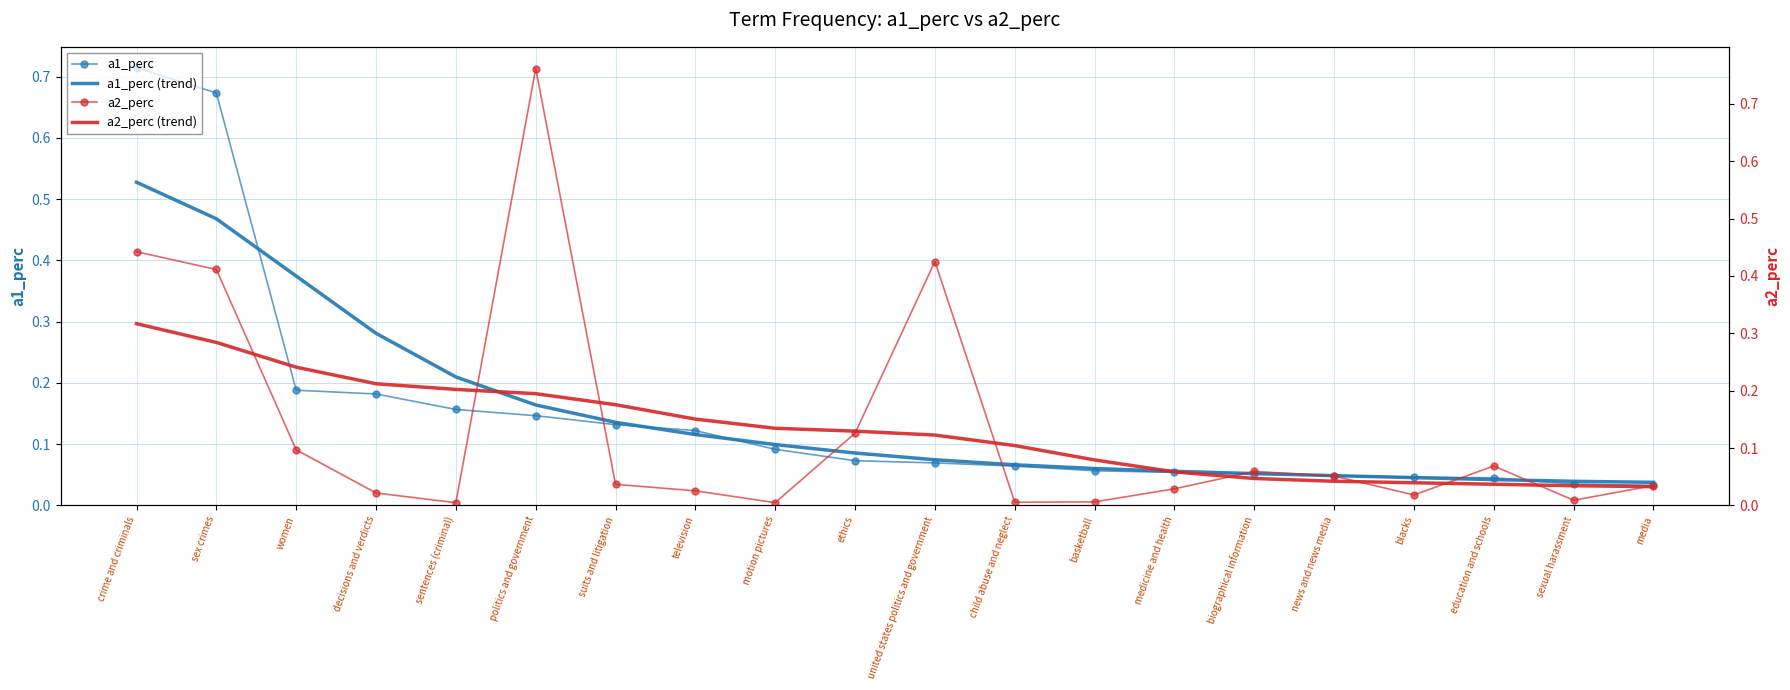

How many intersections are there between a1_perc and a2_perc (trend)?

2